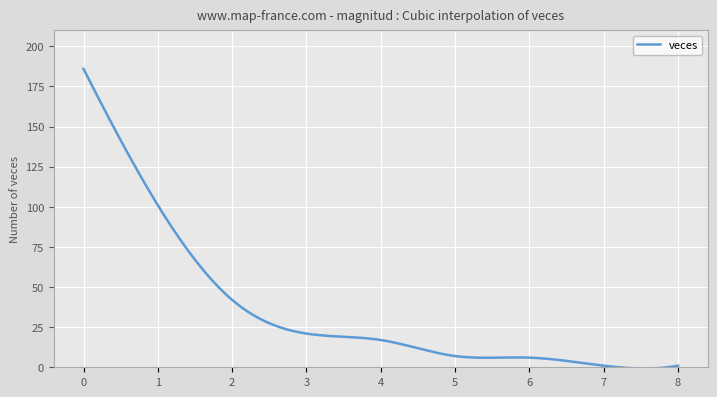

What is the greatest value displayed?

186.0